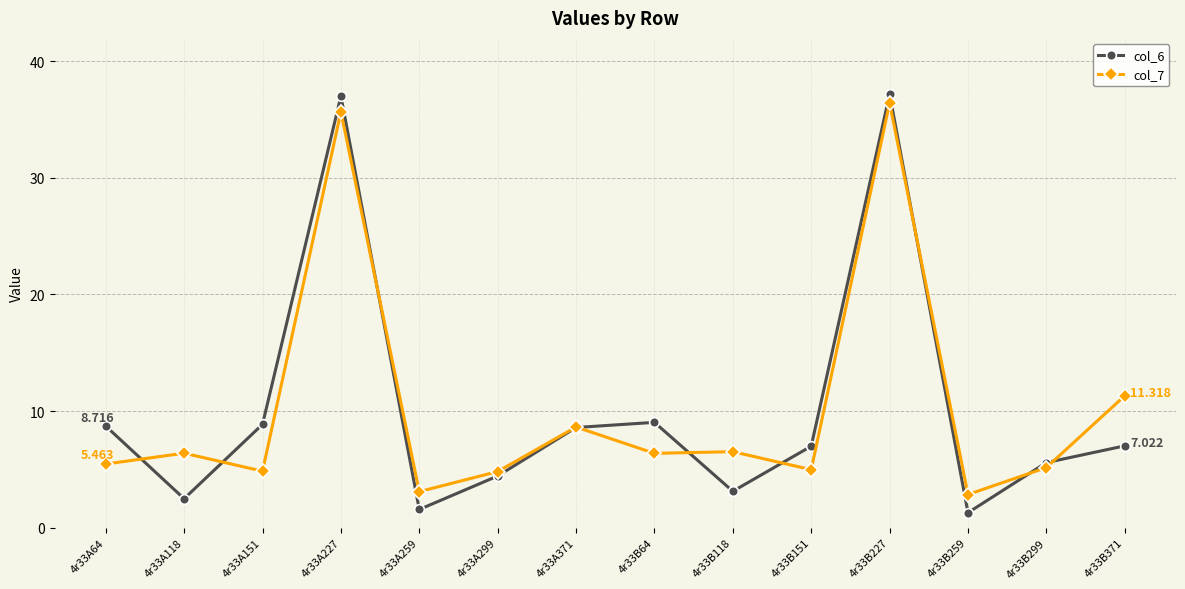

What is the difference between the maximum and minimum values in the col_6 series?

35.9